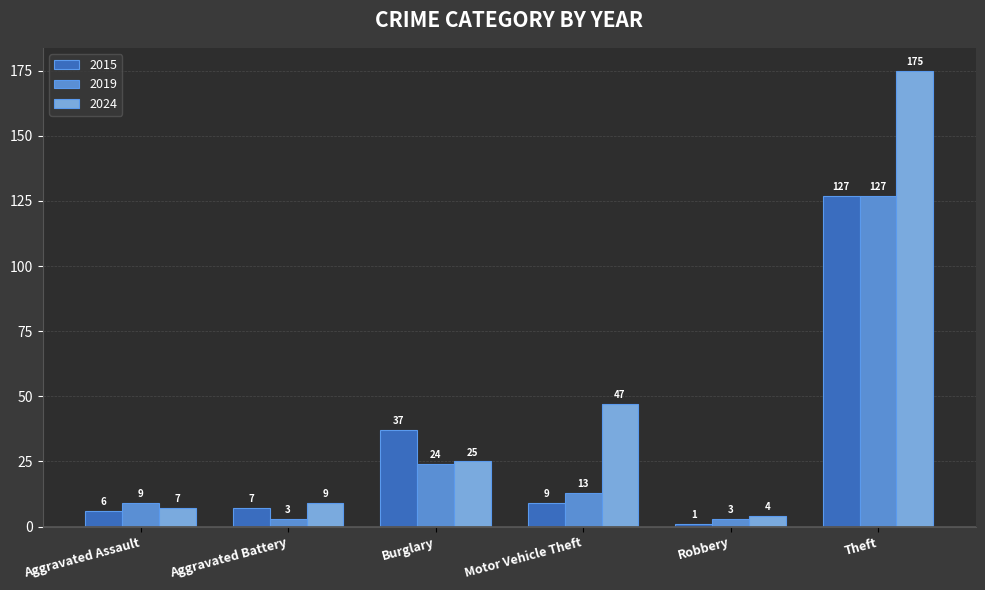

At which label does 2019 first exceed 13?

Burglary